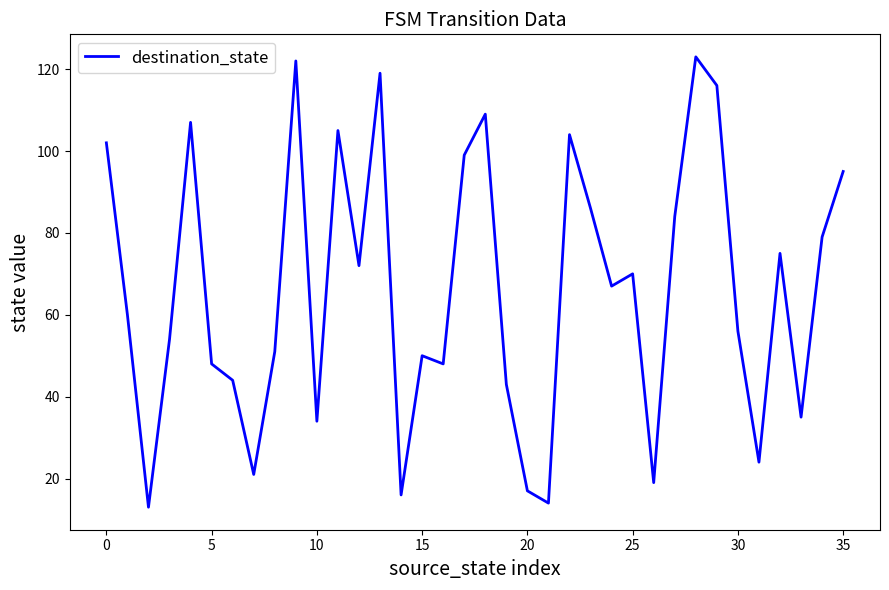

What is the difference between the maximum and minimum values?

110